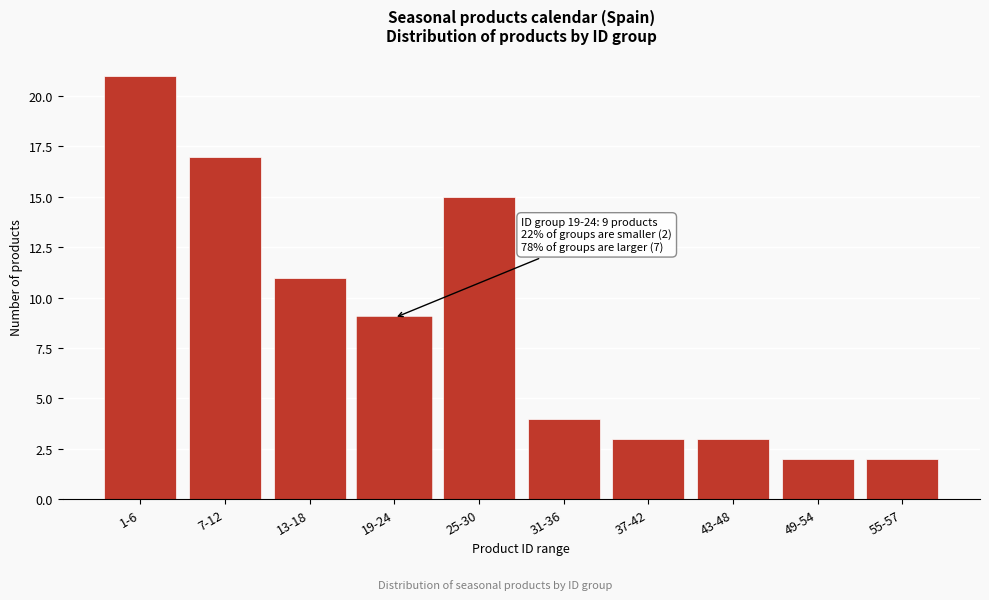

Reading left to right, list all the values displayed in this chart.

21	17	11	9	15	4	3	3	2	2